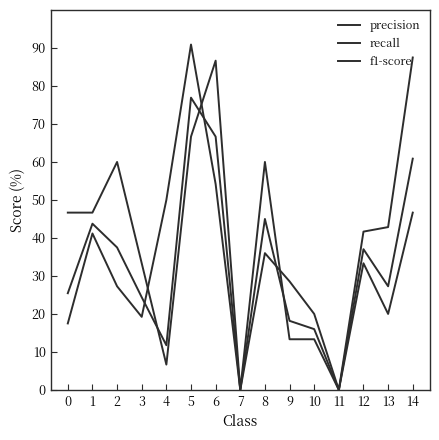

Is this an area chart (filled region under the line)?

No